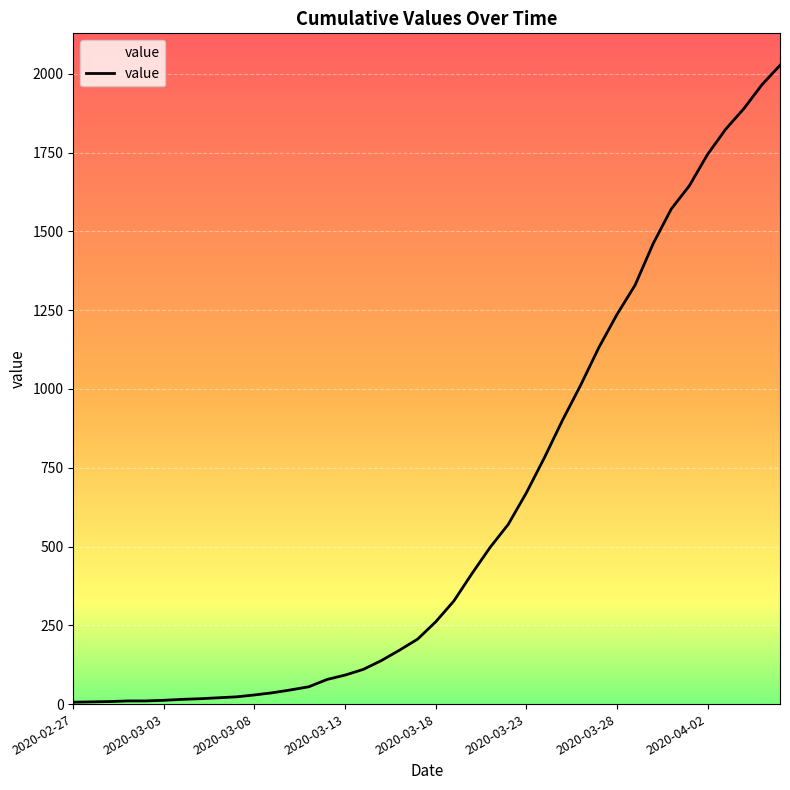

What is the ratio of the value at 2020-03-21 to the value at 2020-02-29?

62.1